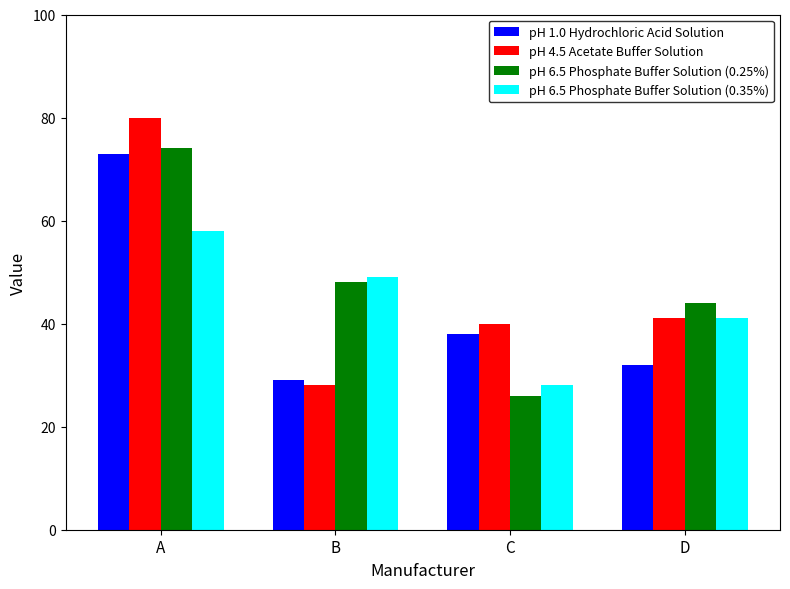

Reading left to right, what are all the values shown in this chart?

pH 1.0 Hydrochloric Acid Solution: A=73	B=29	C=38	D=32
pH 4.5 Acetate Buffer Solution: A=80	B=28	C=40	D=41
pH 6.5 Phosphate Buffer Solution (0.25%): A=74	B=48	C=26	D=44
pH 6.5 Phosphate Buffer Solution (0.35%): A=58	B=49	C=28	D=41